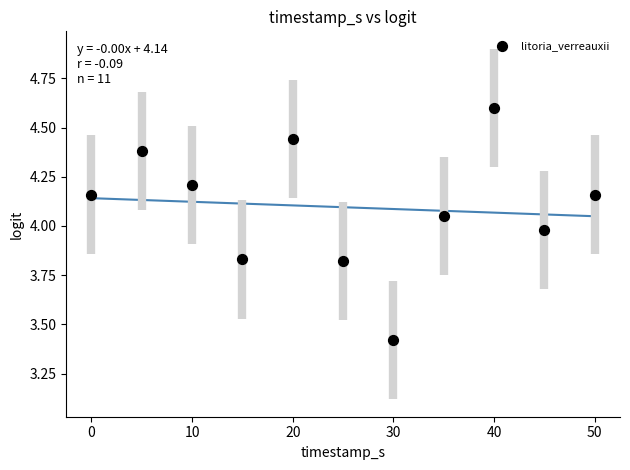

What is the range of Y values (max minus min)?

1.2